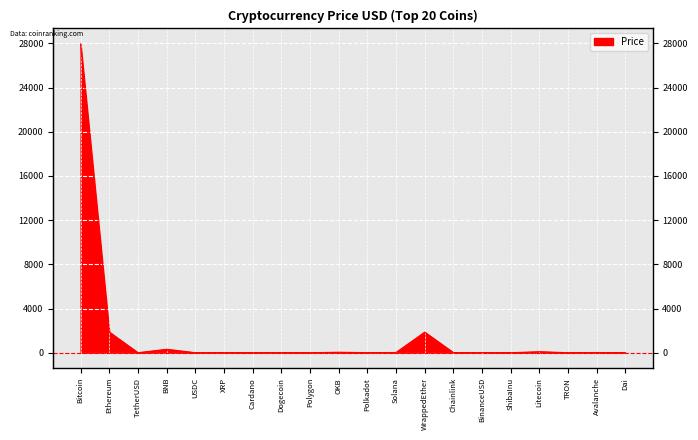

How many lines are shown in the chart?

1